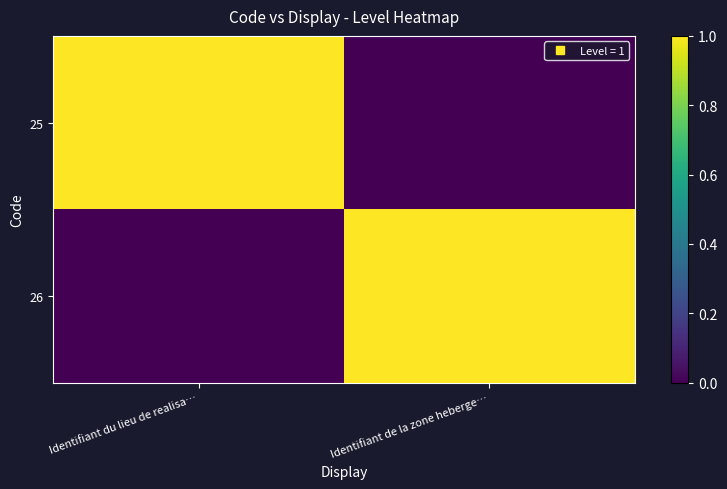

What is the difference between the highest and lowest values at Identifiant du lieu de realisa…?

1